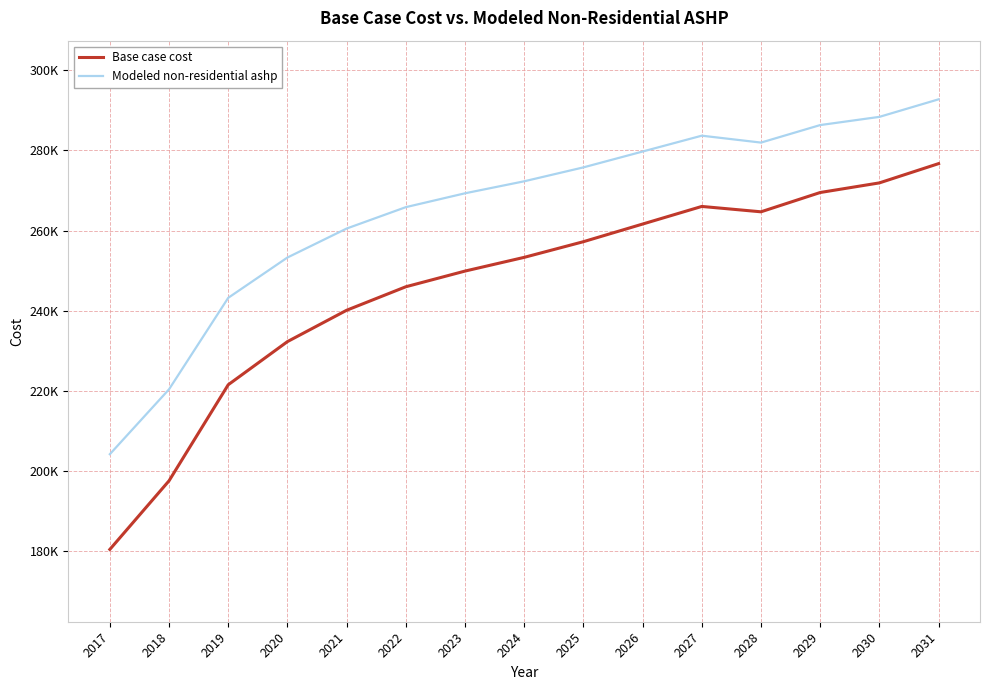

Reading left to right, transcribe all the data shown in this chart.

Base case cost: 2017=180440.7	2018=197562.2	2019=221527.1	2020=232286.9	2021=240112.2	2022=245976.1	2023=249888.7	2024=253312.2	2025=257219.5	2026=261621.0	2027=266017.1	2028=264678.3	2029=269491.1	2030=271891.9	2031=276698.8
Modeled non-residential ashp: 2017=204198.6	2018=220392.6	2019=243213.8	2020=253271.7	2021=260499.7	2022=265838.5	2023=269297.9	2024=272291.9	2025=275761.1	2026=279715.8	2027=283672.1	2028=281948.6	2029=286319.2	2030=288364.7	2031=292742.5